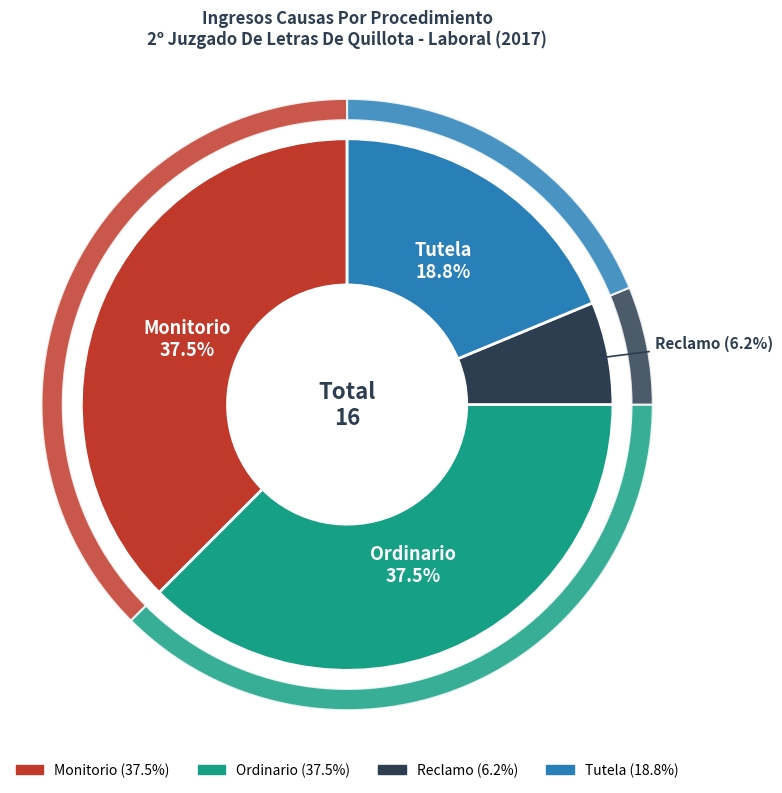

Count the number of slices in the pie.

4